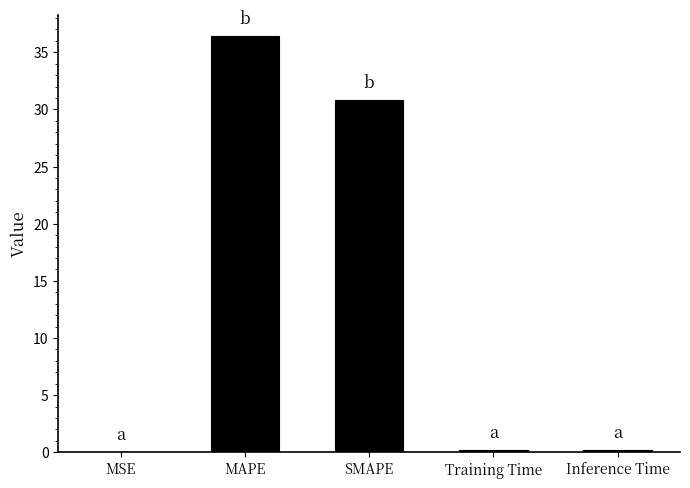

Which has a higher value, MAPE or SMAPE?

MAPE